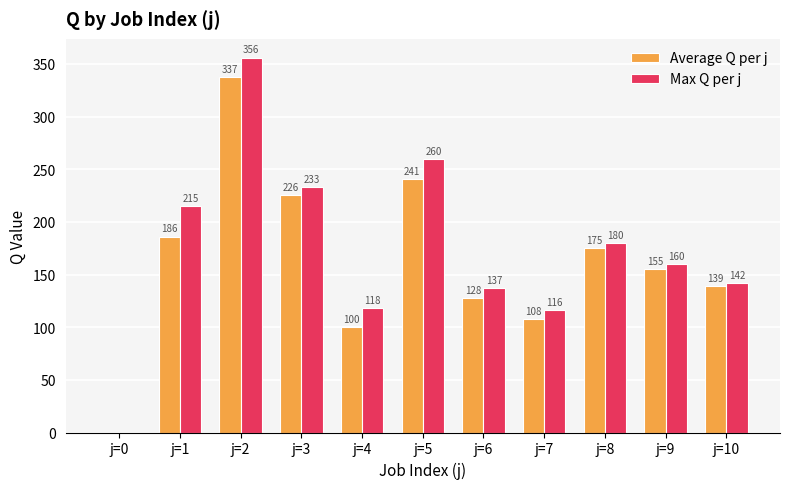

What are all the series names shown in the legend?

Average Q per j, Max Q per j